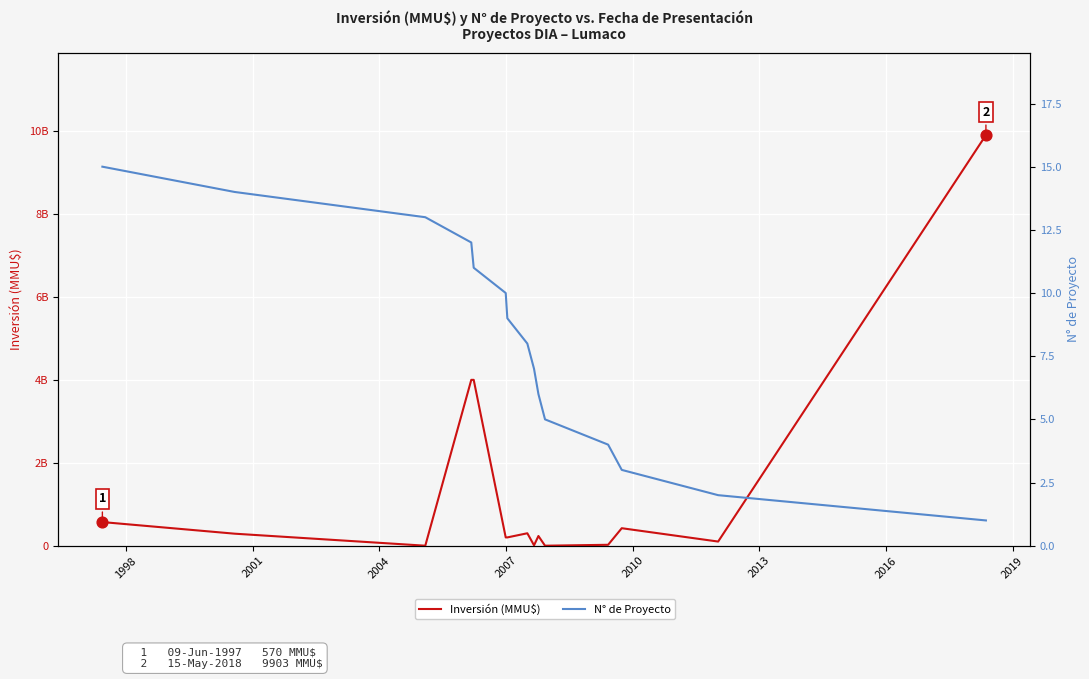

Which series contains the highest Y value?

Inversión (MMU$)